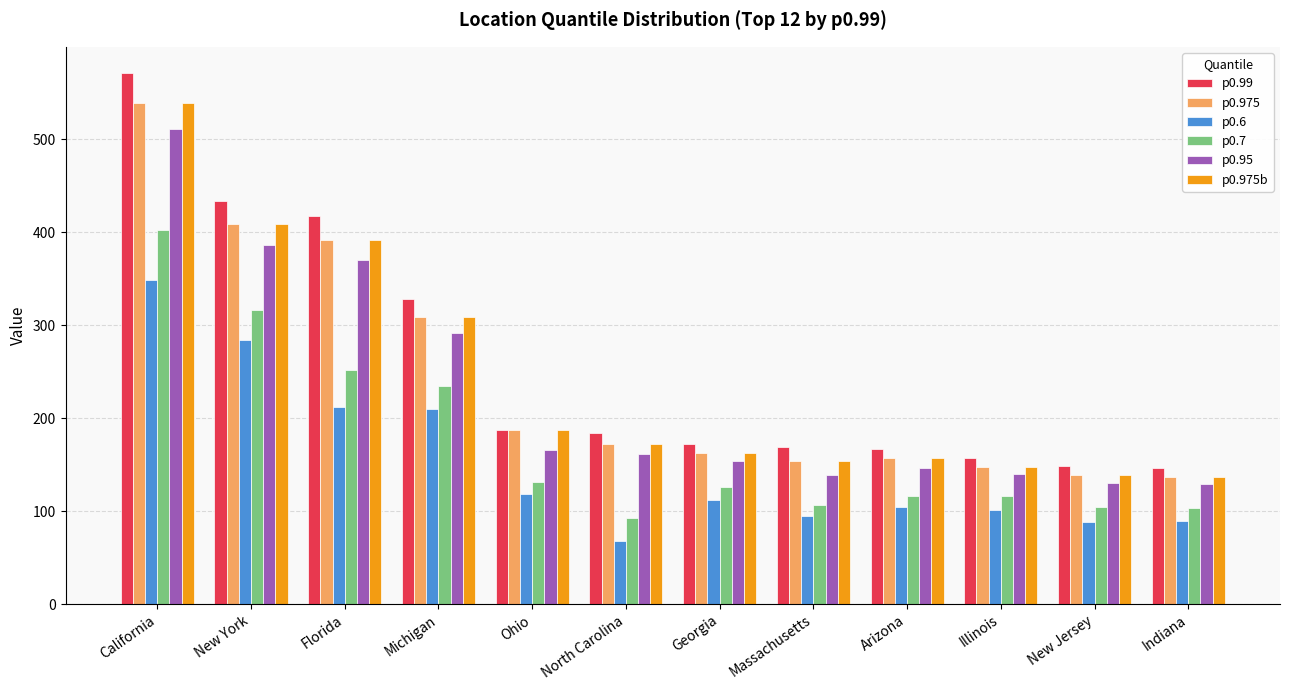

Is the value of p0.95 at New Jersey greater than the value of p0.7 at Massachusetts?

Yes